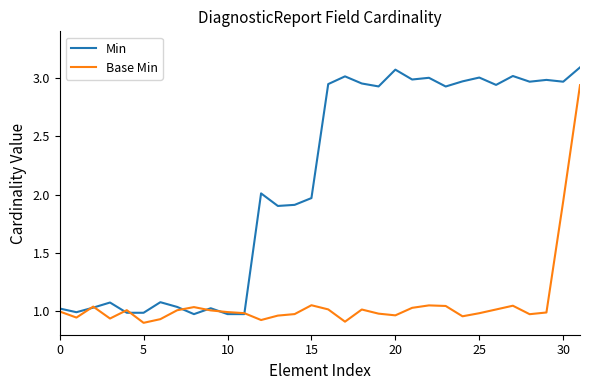

Which series has the largest total across all categories?

Min